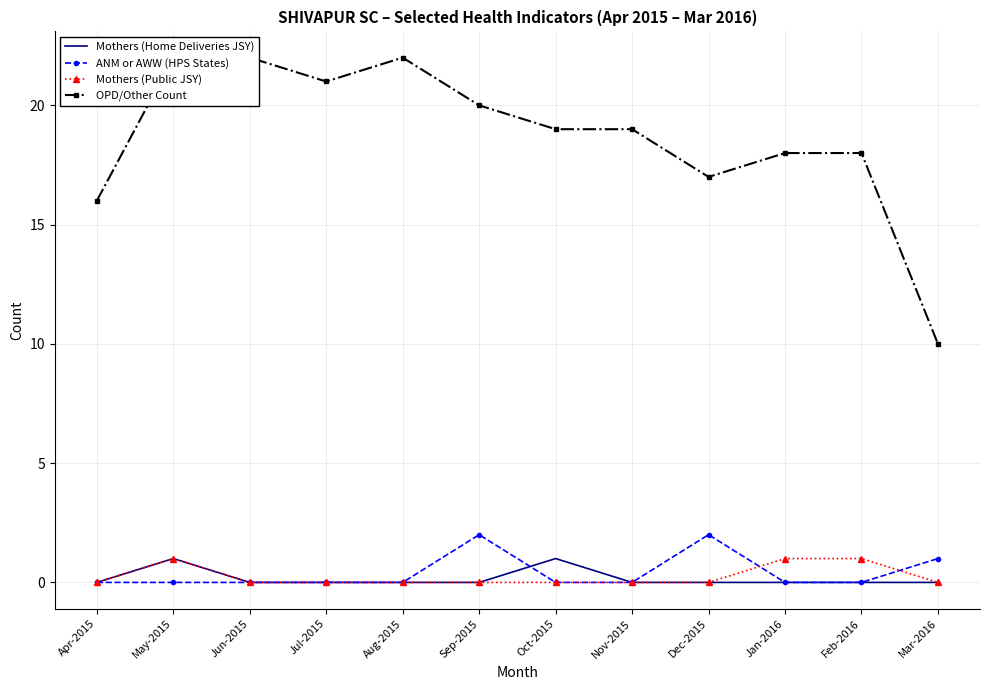

At which category is the sum across all series the highest?

May-2015